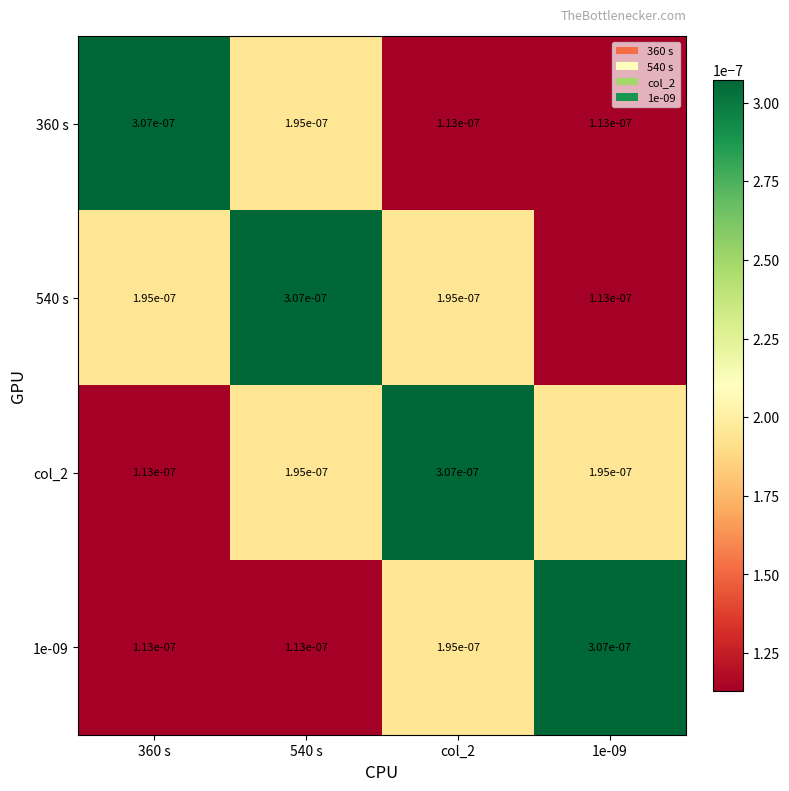

How many series are shown in this chart?

4